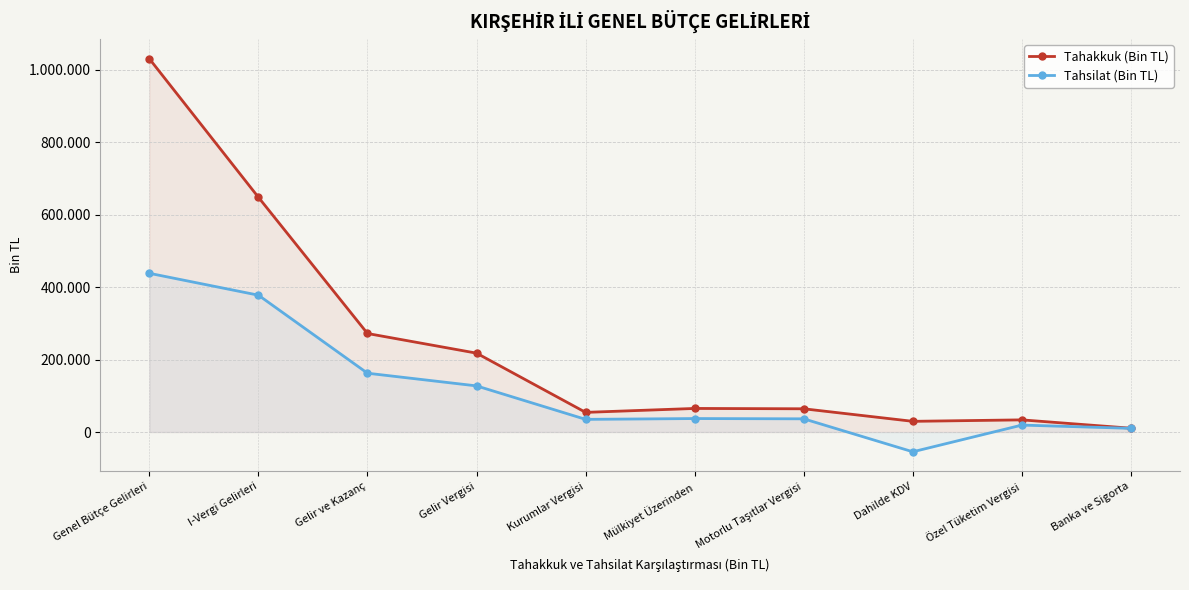

Which series has the largest total across all categories?

Tahakkuk (Bin TL)